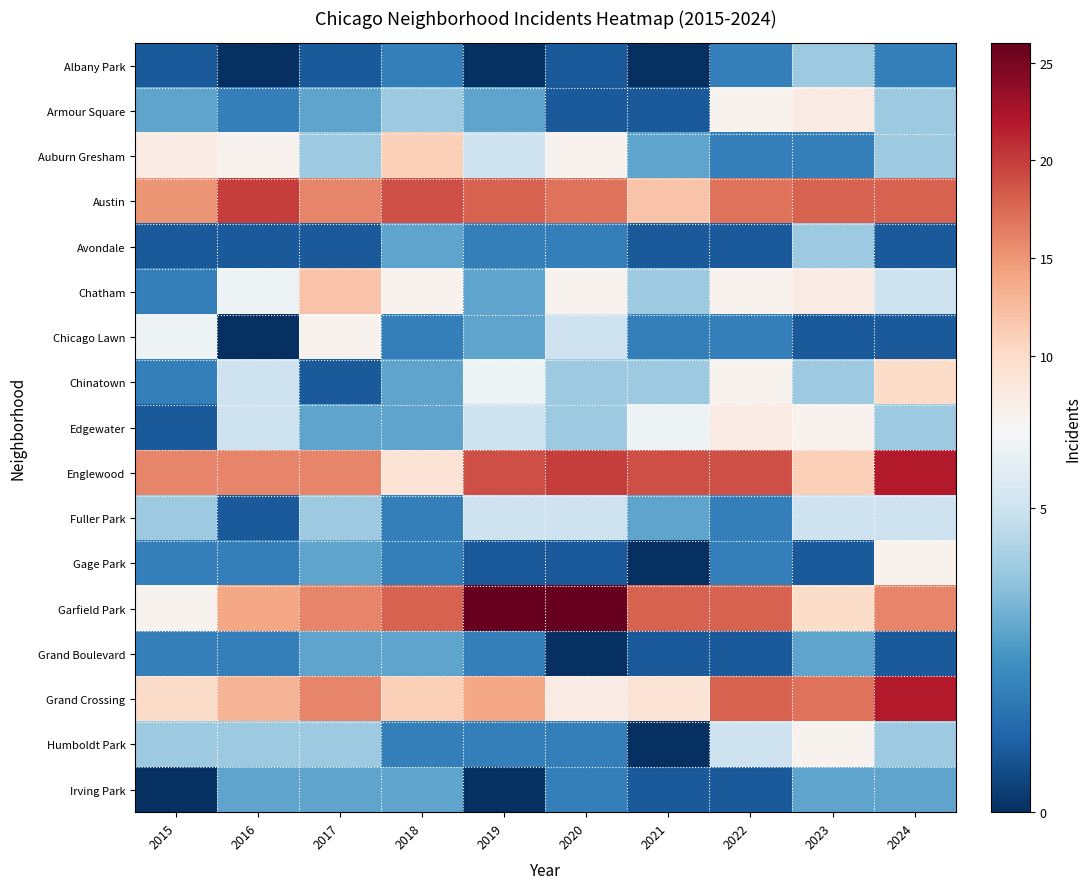

Which label corresponds to the largest value in the chart?

2019